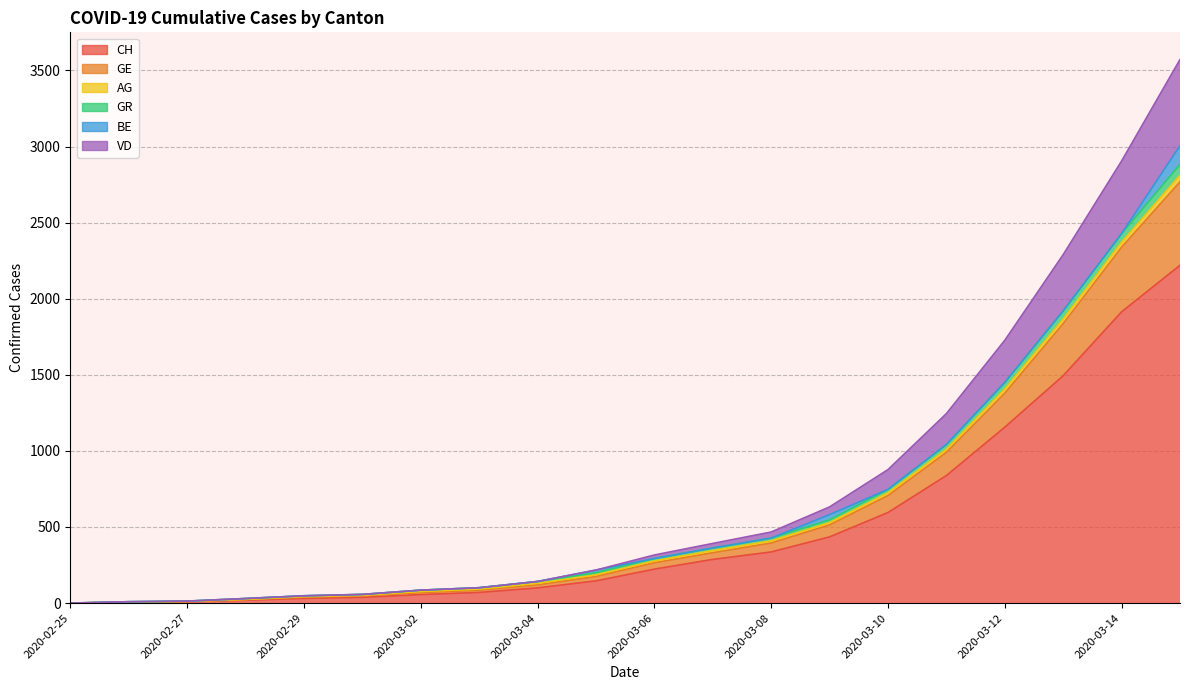

What value does the GE series have at 2020-02-26?

9